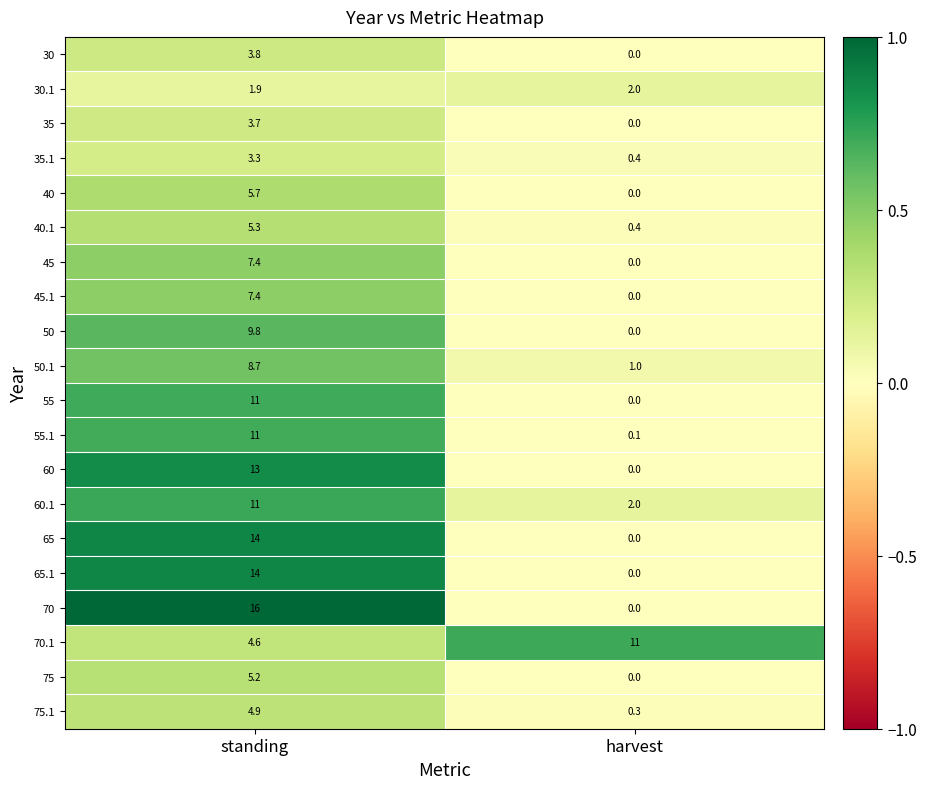

Where is 50 nearest to the value 4?

harvest